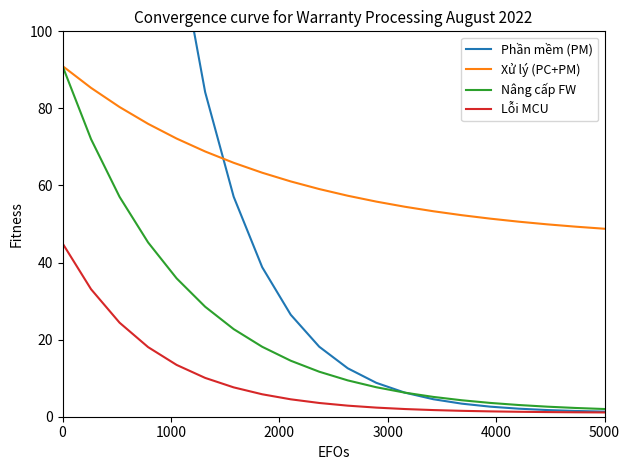

True or false: Lỗi MCU has more than 0 points higher than both neighbors.

False